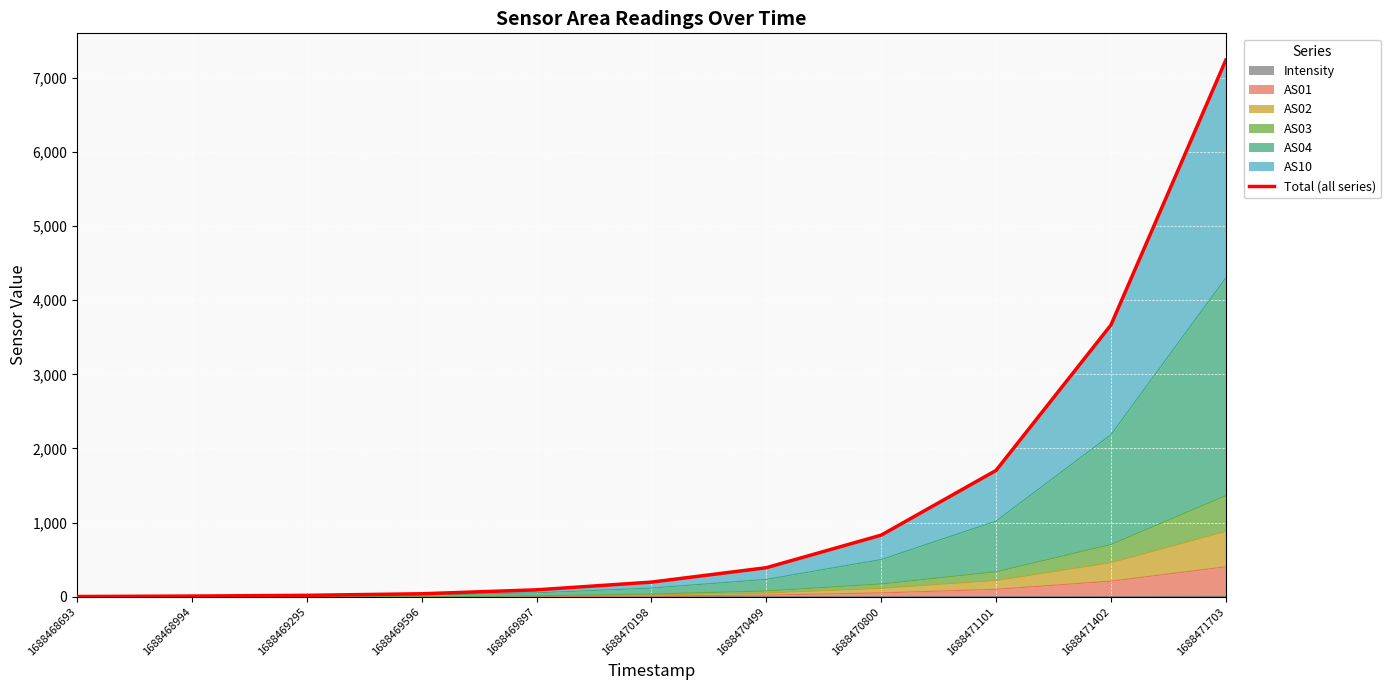

Which label corresponds to the largest value in the chart?

1688471703